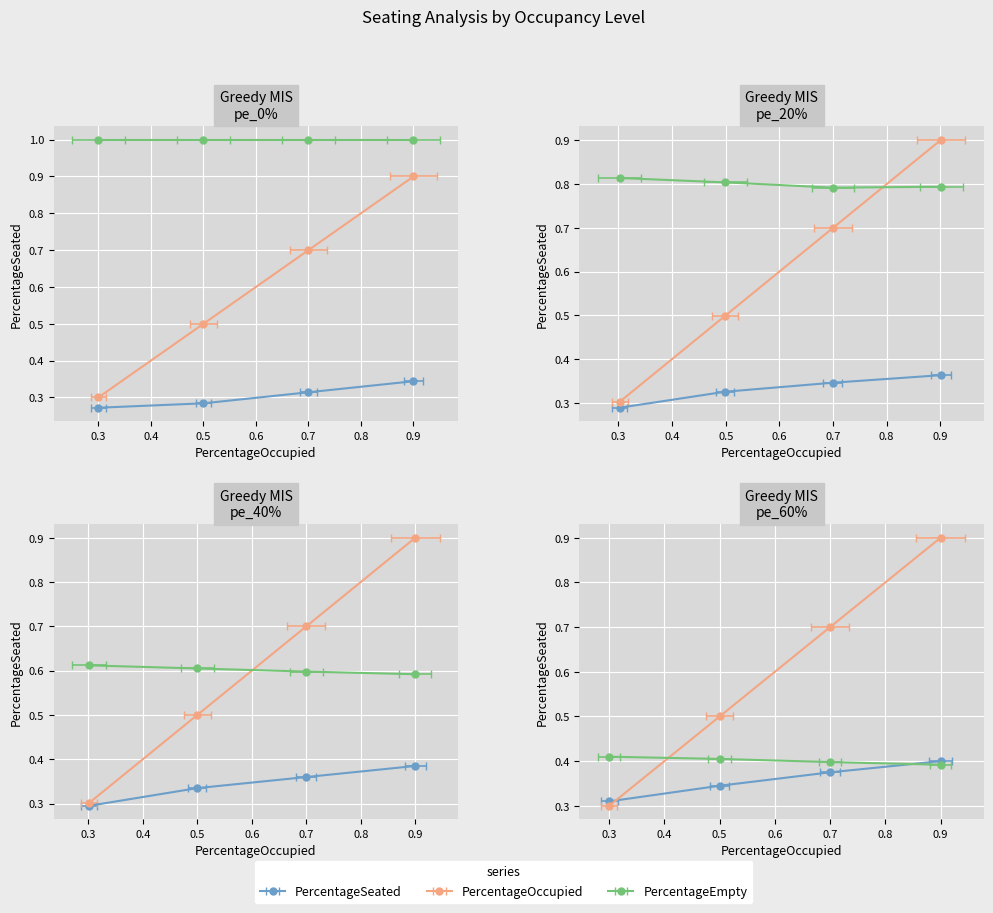

True or false: PercentageEmpty and PercentageOccupied cross at least once.

False